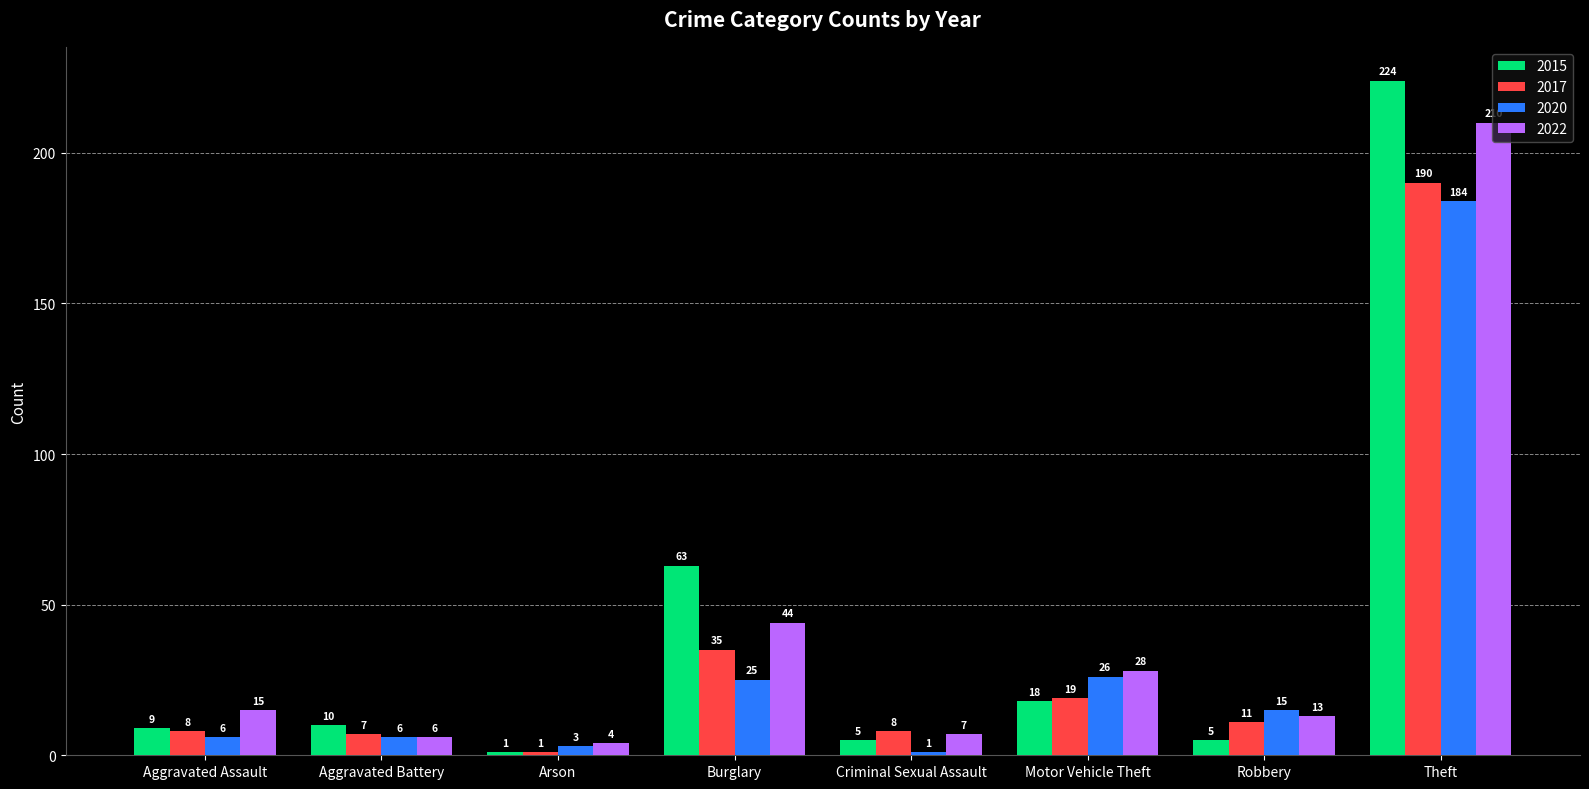

What is the label of the 4th bar from the left?

Burglary